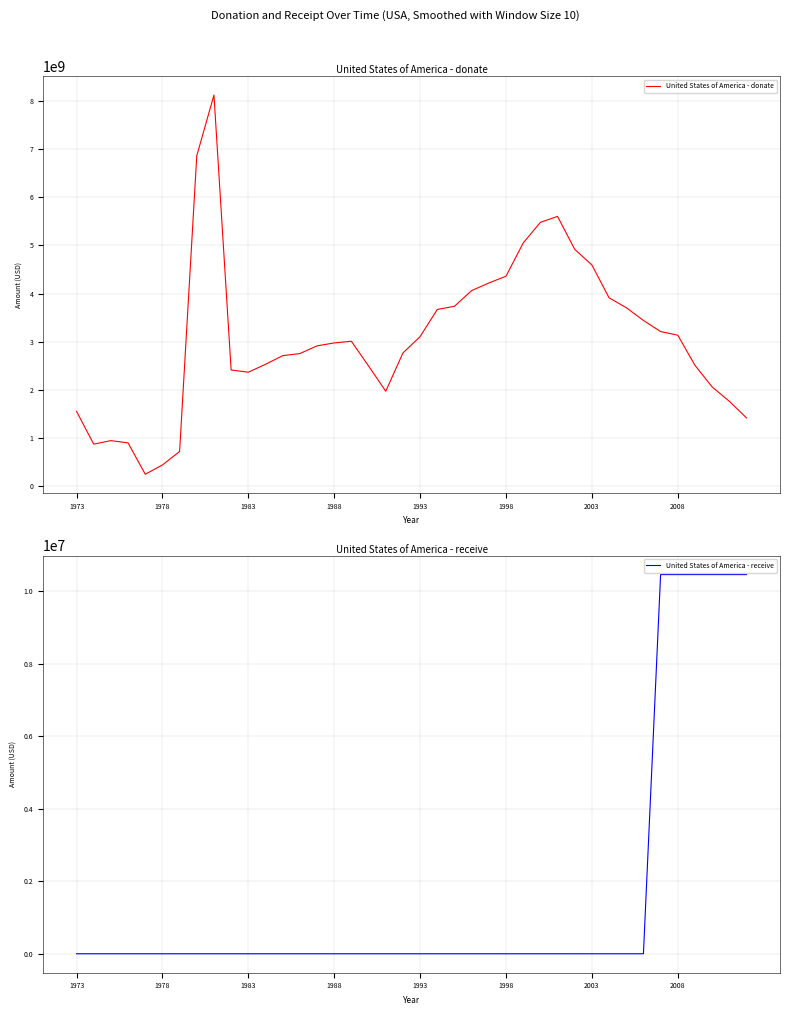

True or false: United States of America - donate and United States of America - receive intersect in this chart.

False